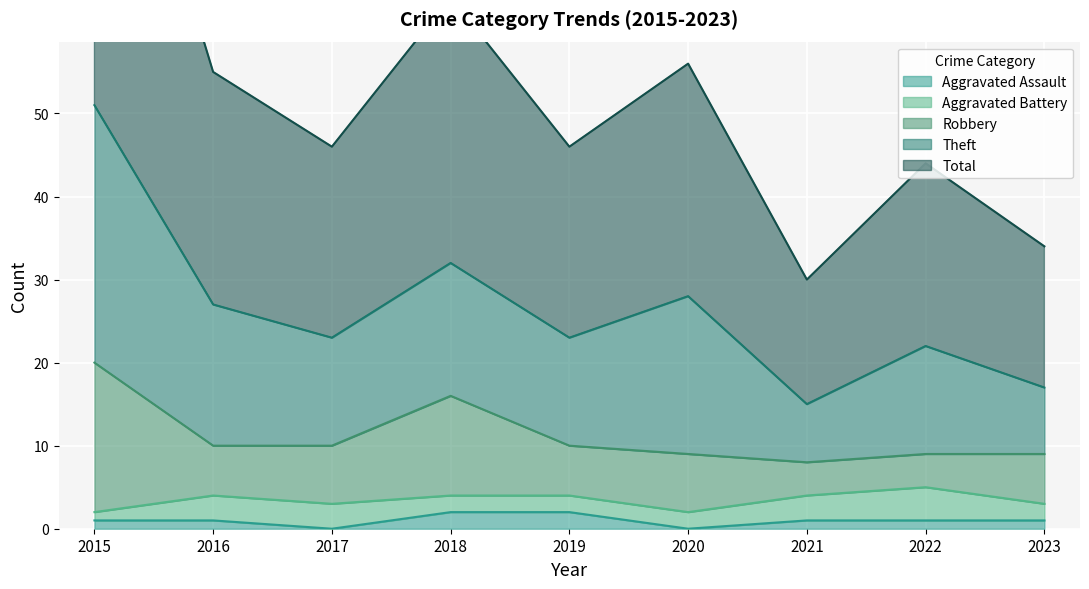

Reading left to right, transcribe all the data shown in this chart.

Aggravated Assault: 1	1	0	2	2	0	1	1	1
Aggravated Battery: 1	3	3	2	2	2	3	4	2
Robbery: 18	6	7	12	6	7	4	4	6
Theft: 31	17	13	16	13	19	7	13	8
Total: 51	28	23	32	23	28	15	22	17